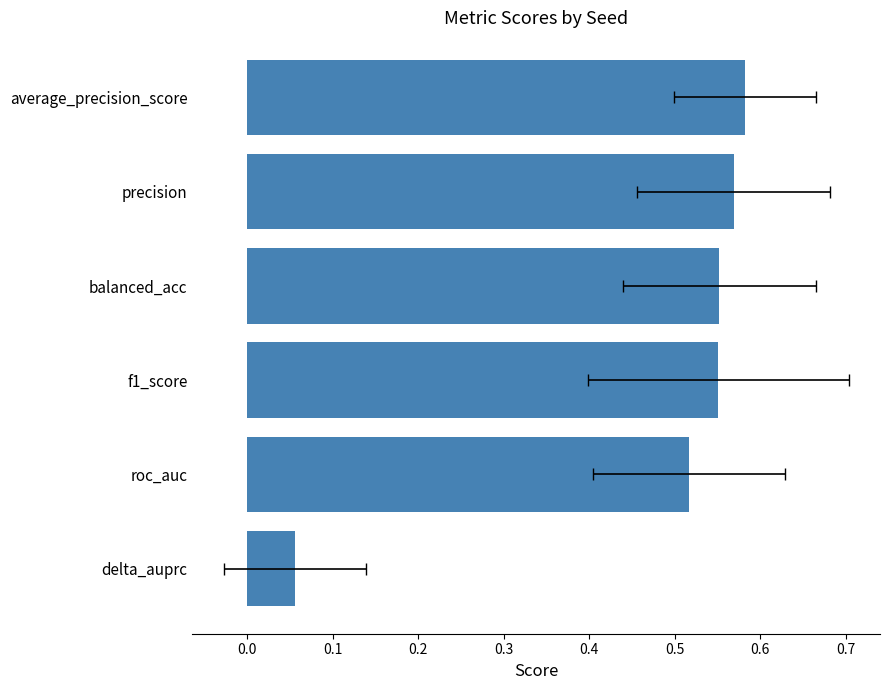

Count the values in the range 0 to 1.

6